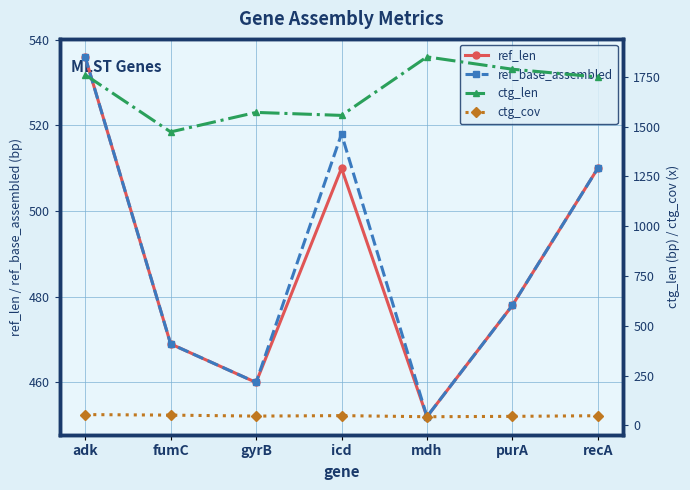

What is the value of the ctg_cov point at the 2nd from the left?

51.0